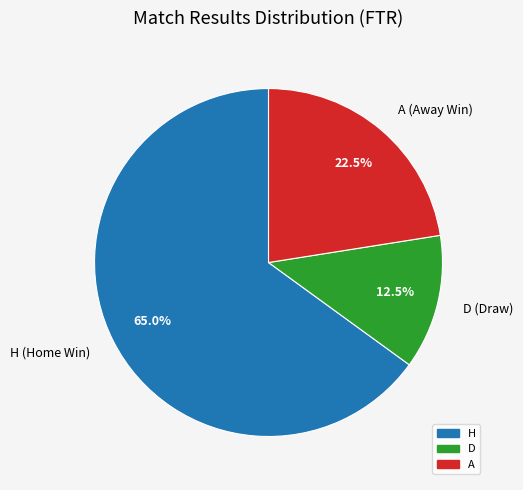

How much of the chart is everything except D?

87.5%